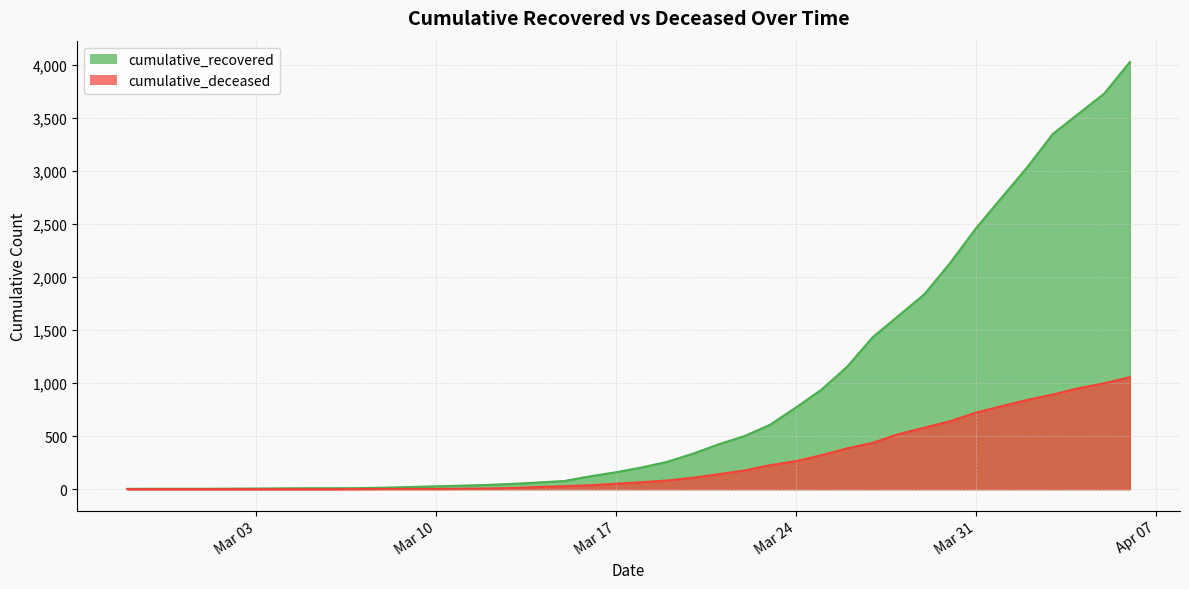

Which series has the largest total across all categories?

cumulative_recovered